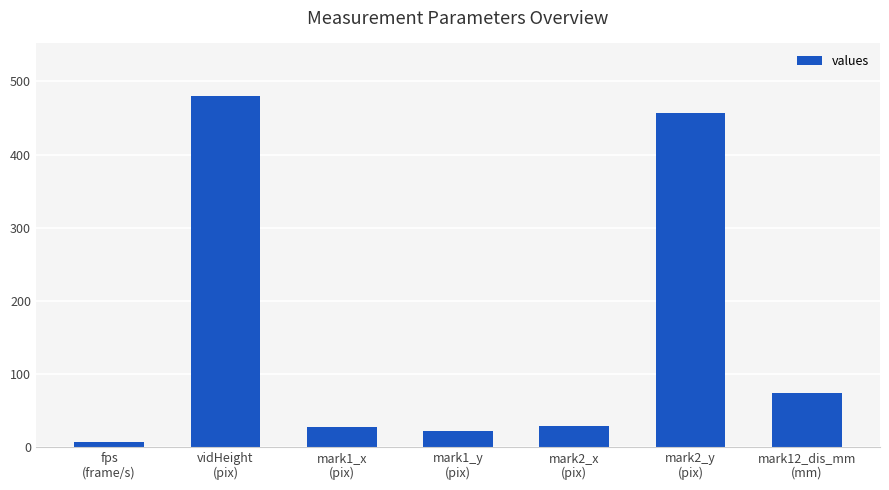

What is the value of the 4th bar from the left?

22.0